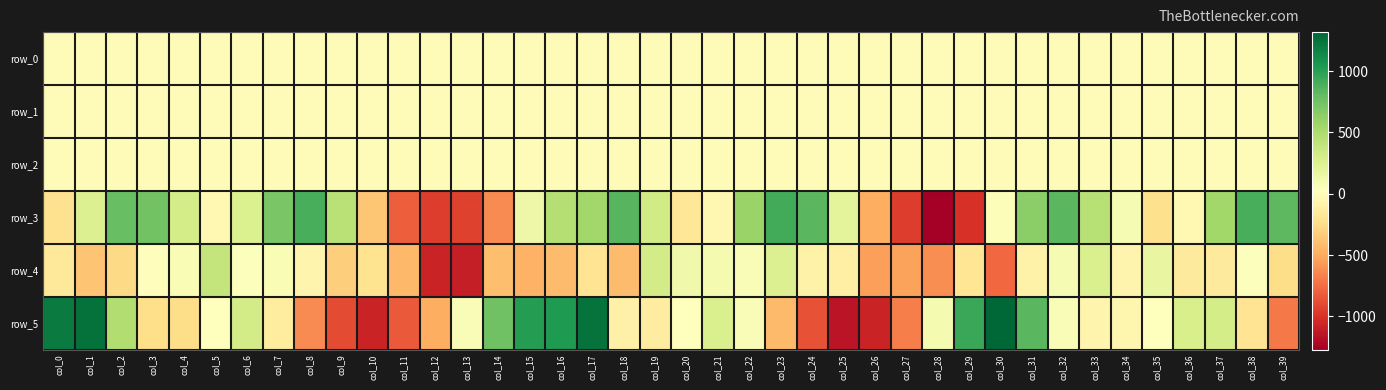

Is the value of row_4 at col_15 greater than the value of row_2 at col_13?

No